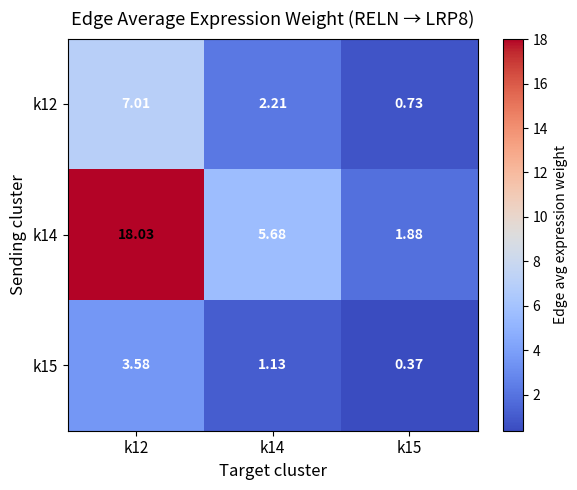

At which category is the sum across all series the highest?

k12